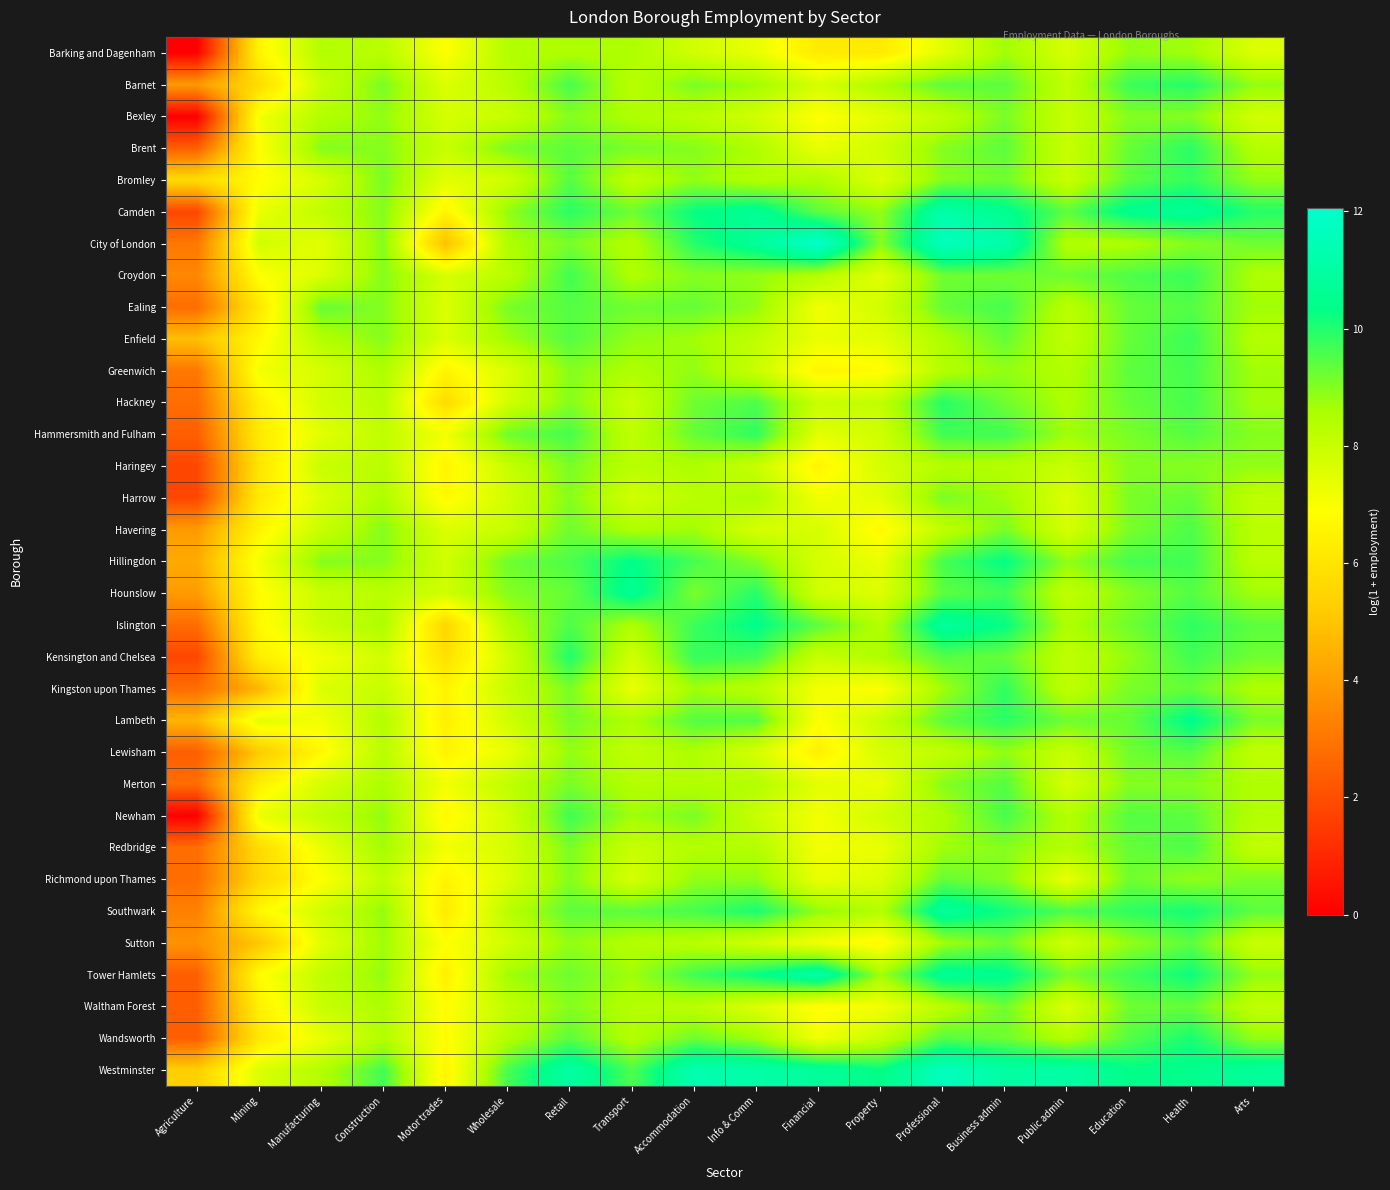

How many distinct data groups are displayed?

33